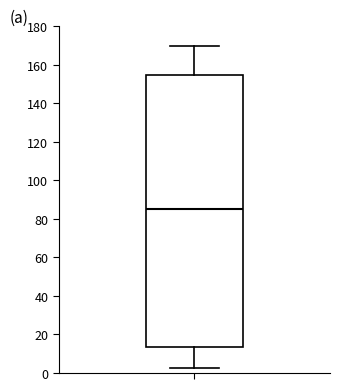

Where is the lower edge of the box on the y-axis? The values are not printed on the chart, so give them approximately, as read against the axis.

14